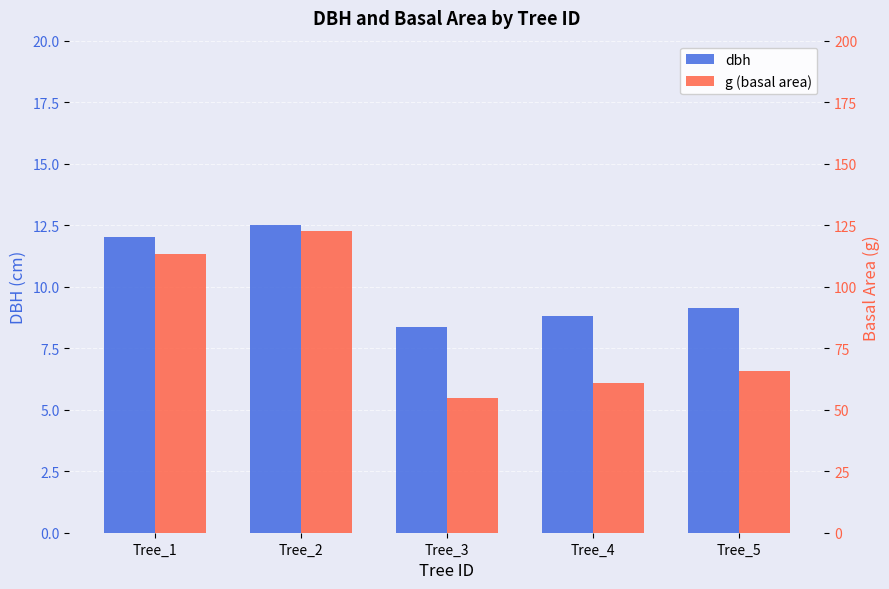

At Tree_5, list the series in order from largest to smallest.

g (basal area), dbh